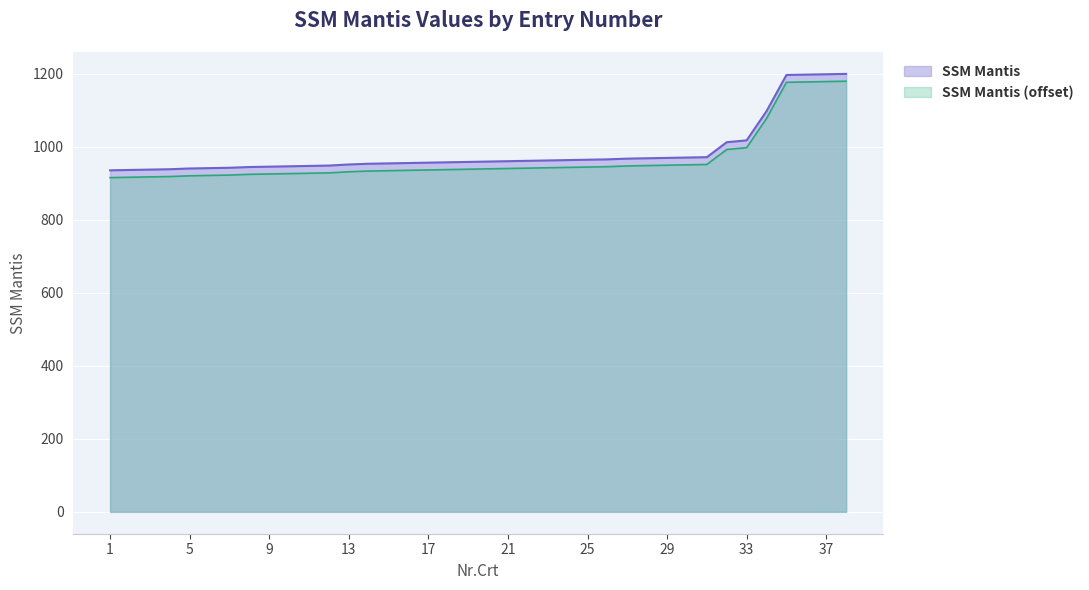

Which has a higher value, 14 or 9?

14